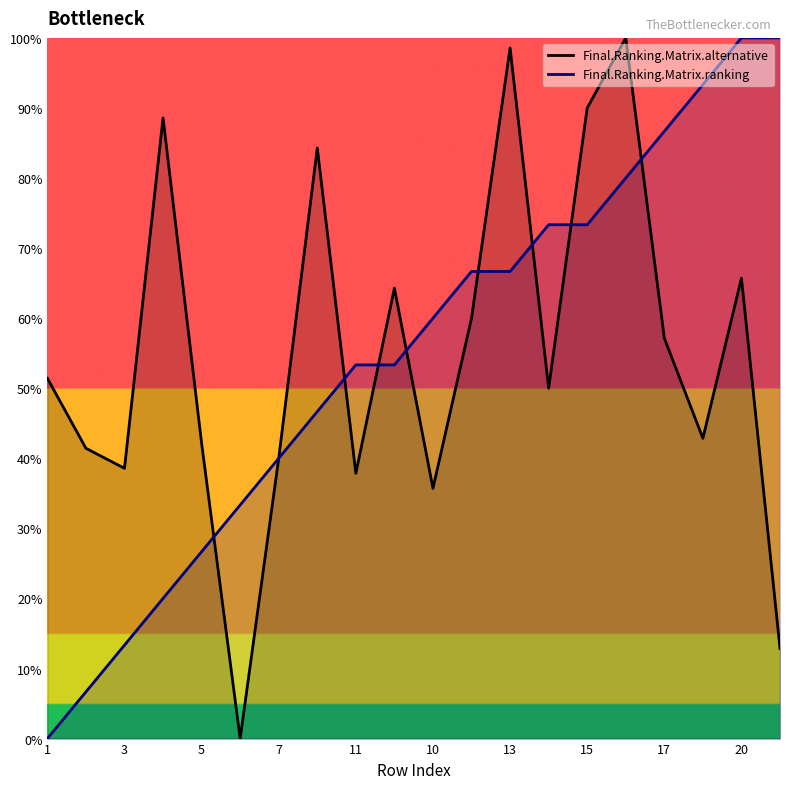

What is the spread (max minus min) of values at 10?

24.3